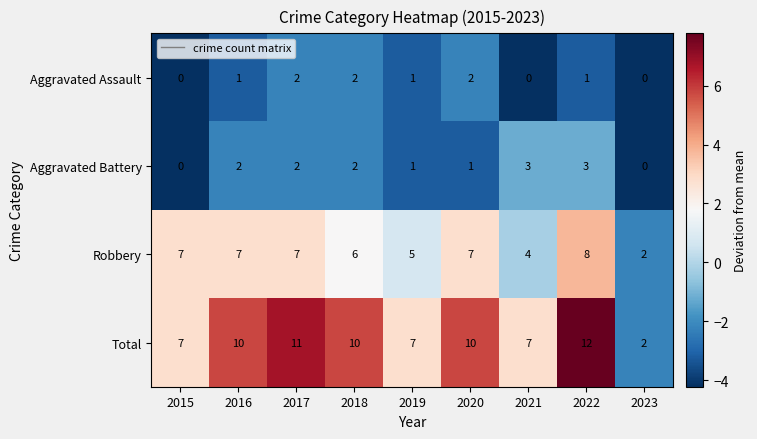

Which category has the highest value across all series?

2022